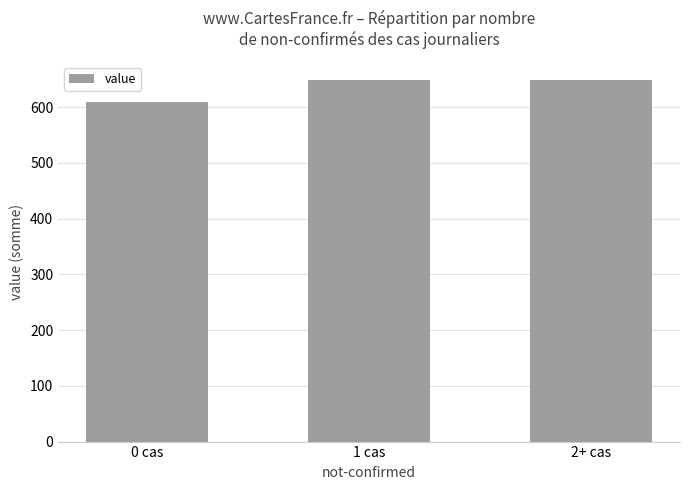

Which label corresponds to the smallest value in the chart?

0 cas